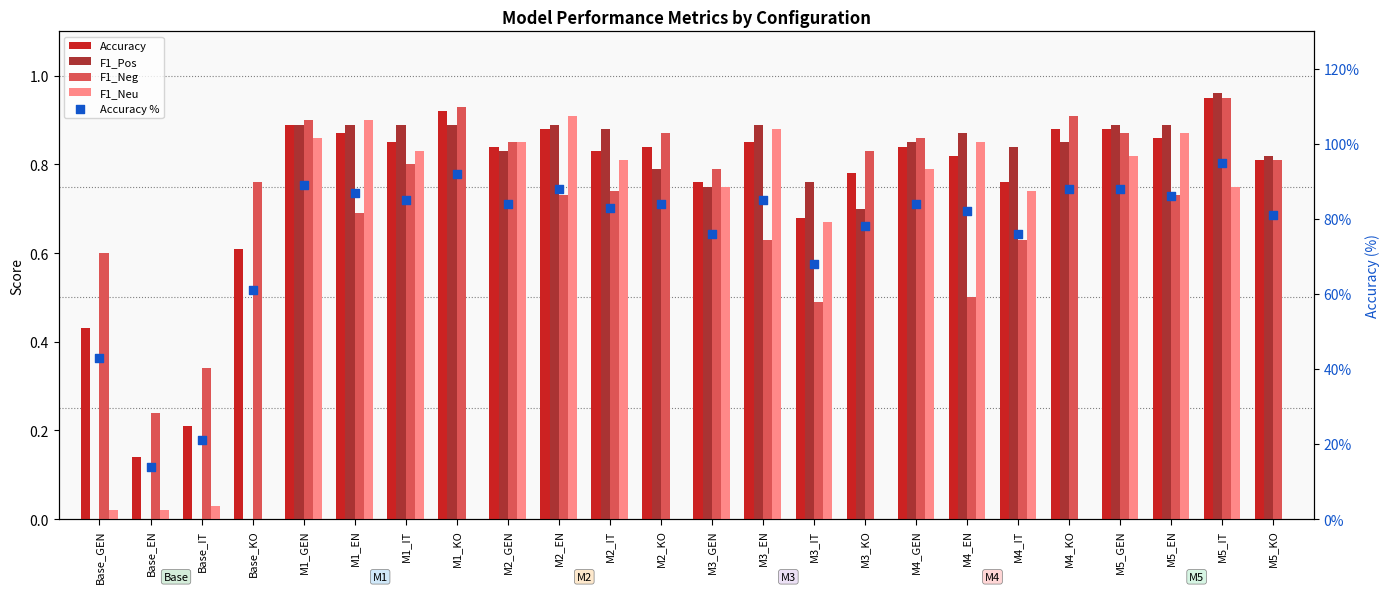

Which series has the widest spread of Y values?

Accuracy %